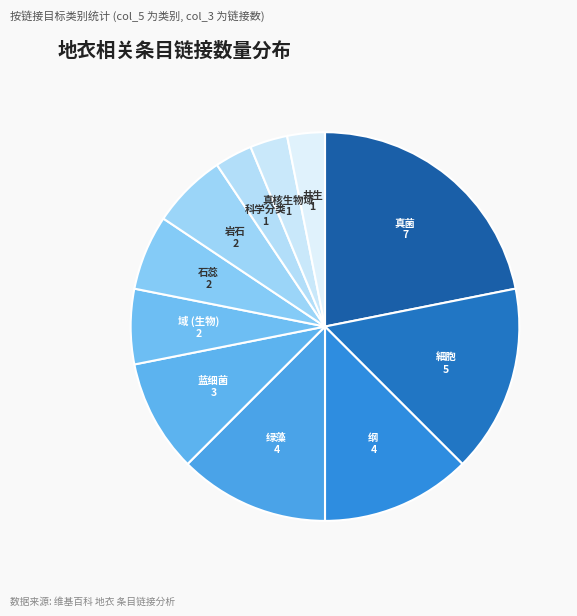

Does any single category account for the majority?

No